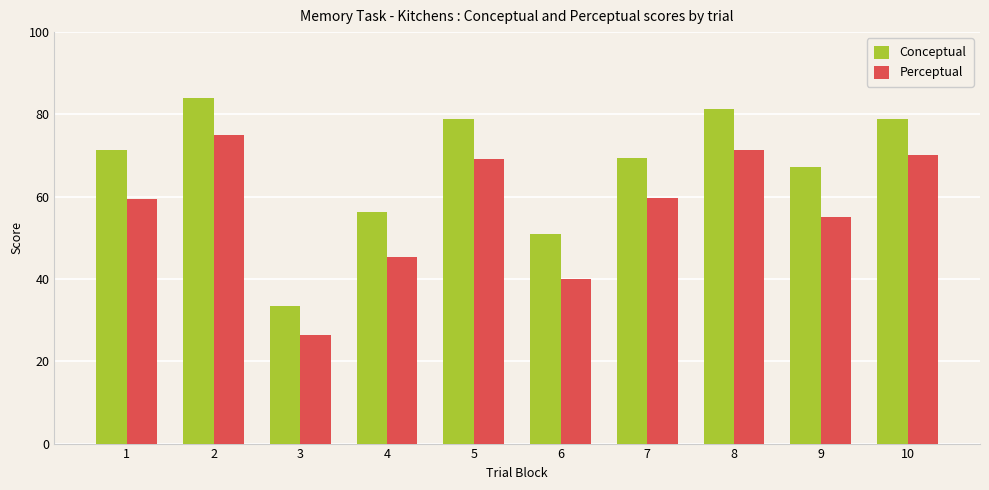

At which label does Perceptual reach its minimum?

3